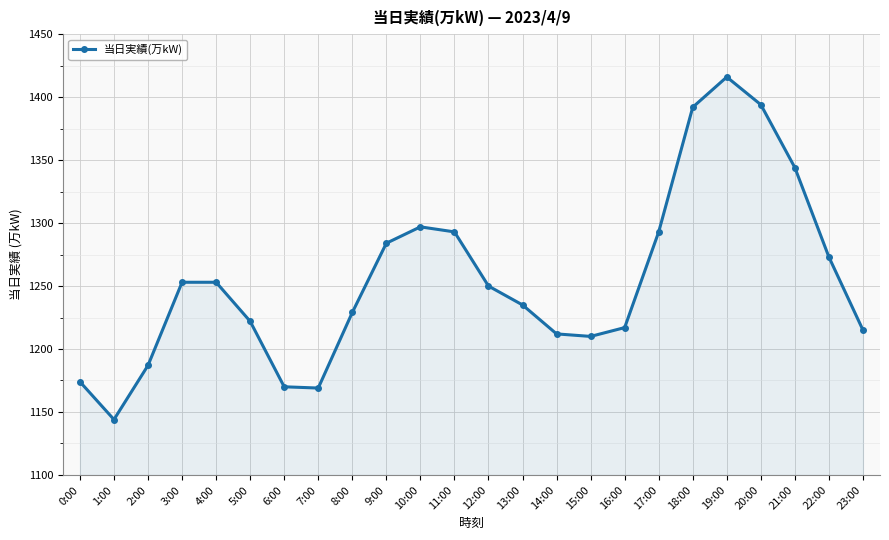

Which label corresponds to the smallest value in the chart?

1:00